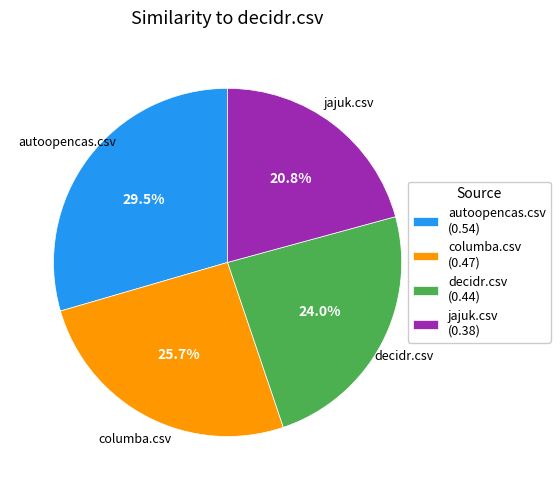

Is the sum of jajuk.csv (0.38) and decidr.csv (0.44) greater than half?

No